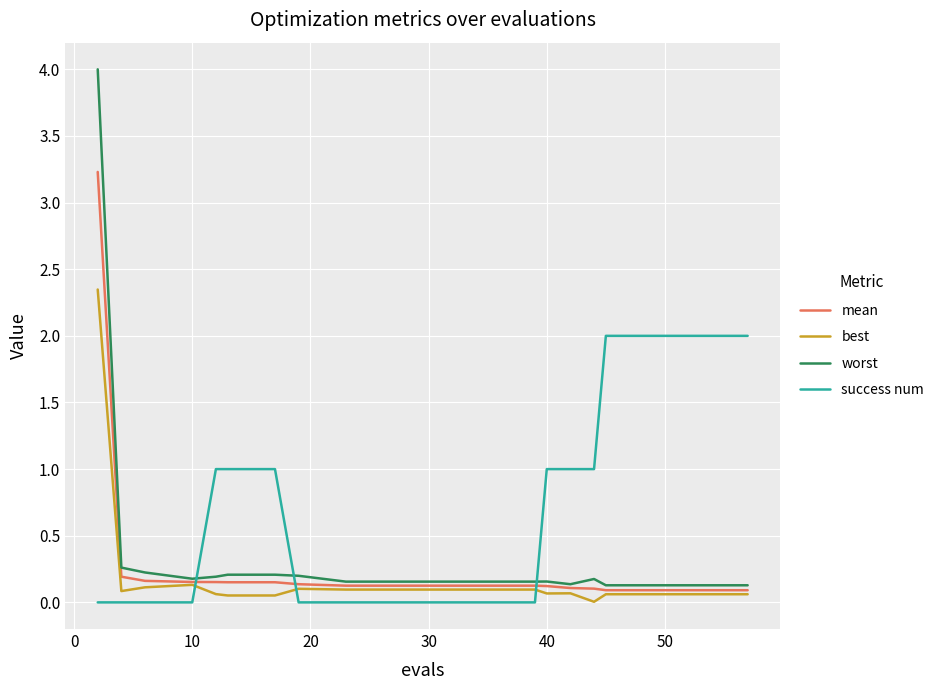

How many intersections are there between success num and worst?

3